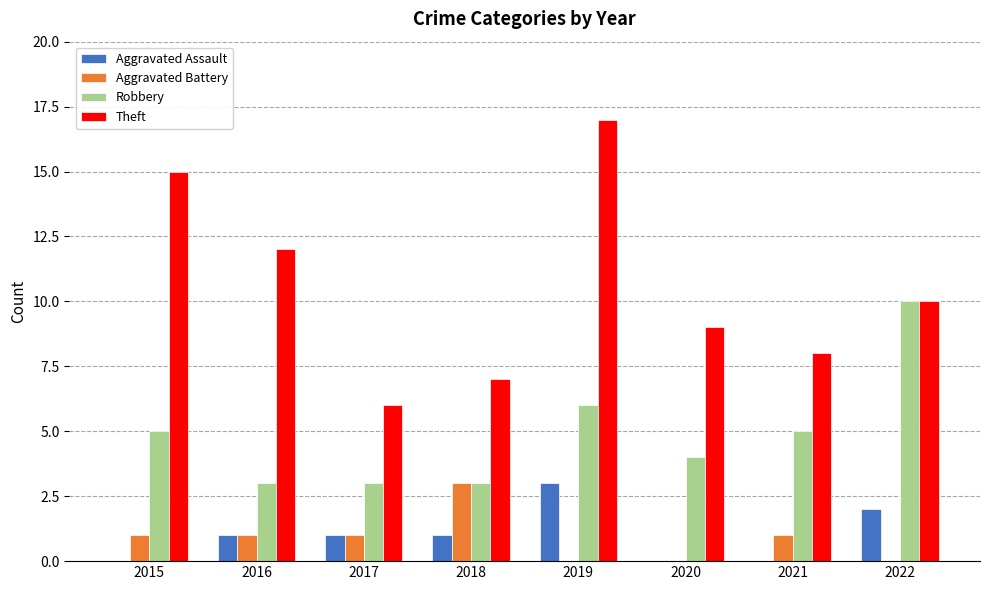

What is the difference between the Aggravated Battery values at 2020 and 2016?

1